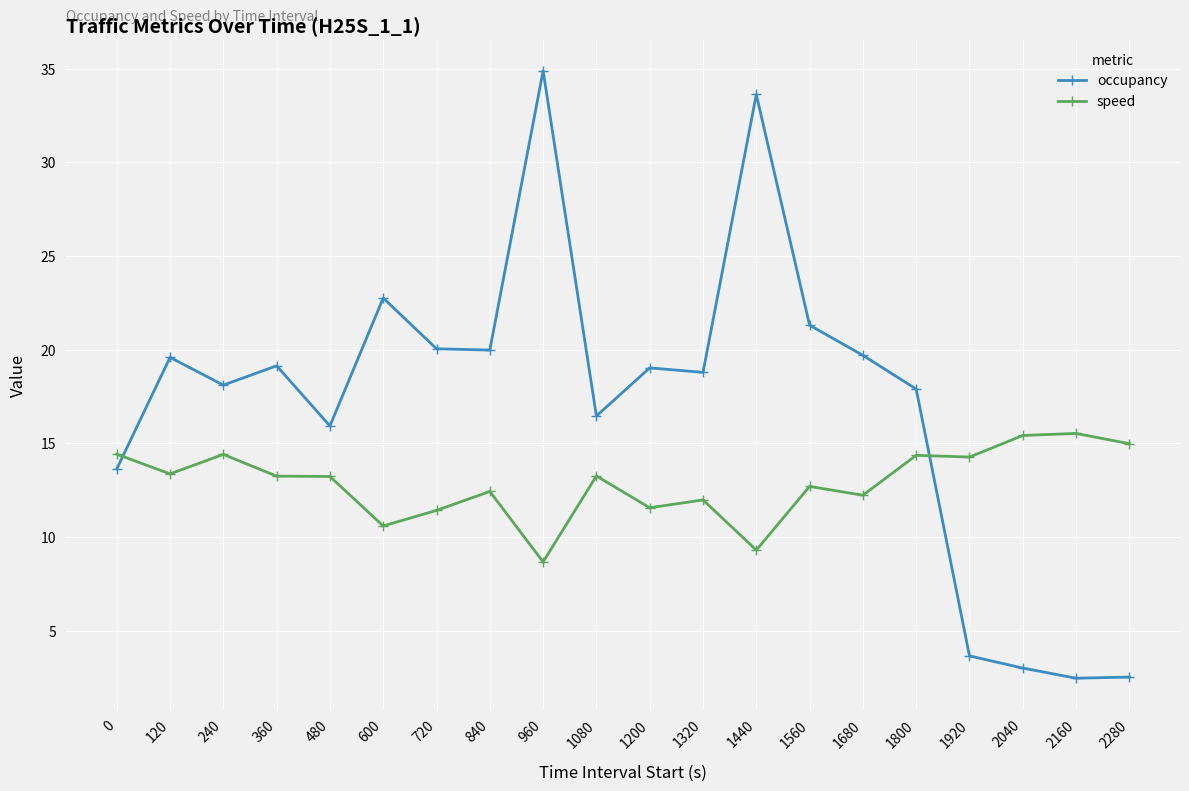

What is the difference between the speed values at 600 and 0?

3.8